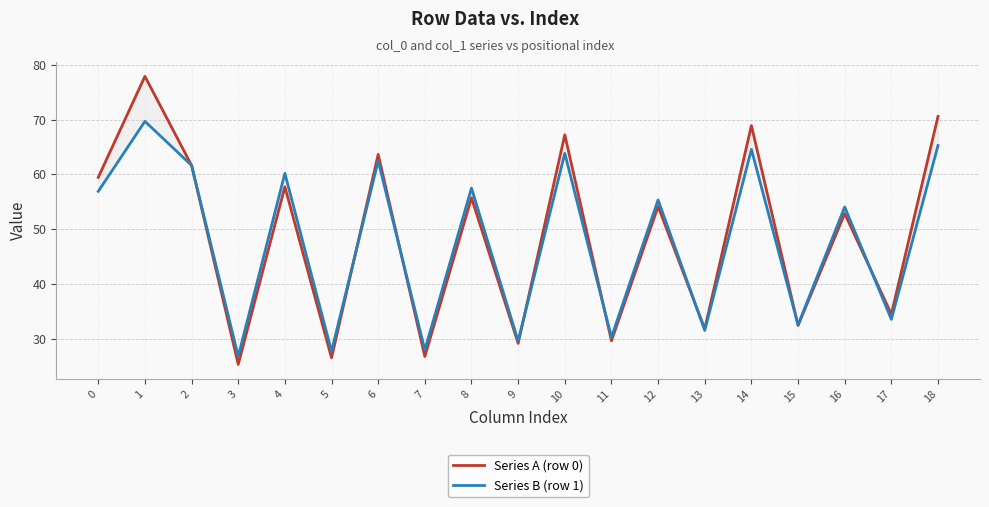

How many values in the Series A (row 0) series are below 54?

9